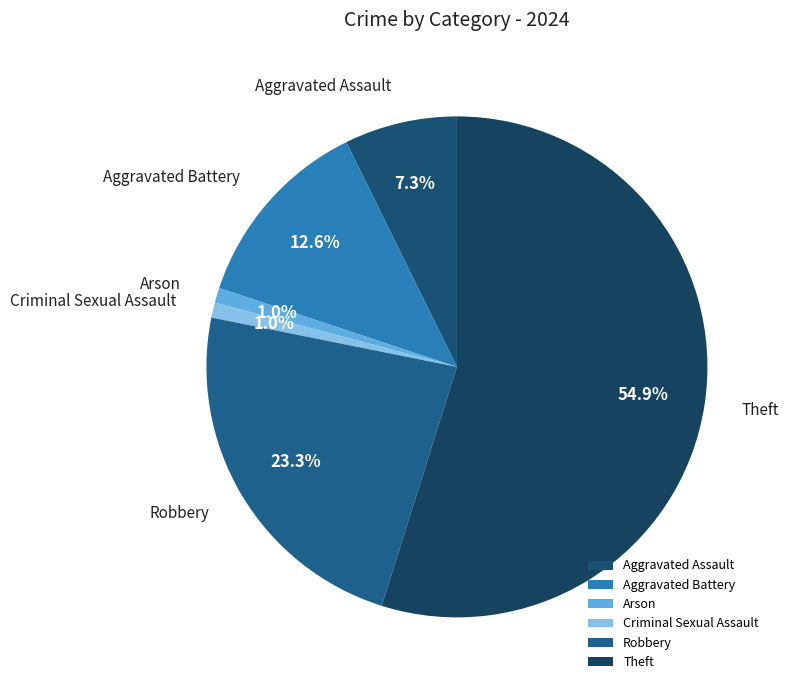

What is the majority slice?

Theft